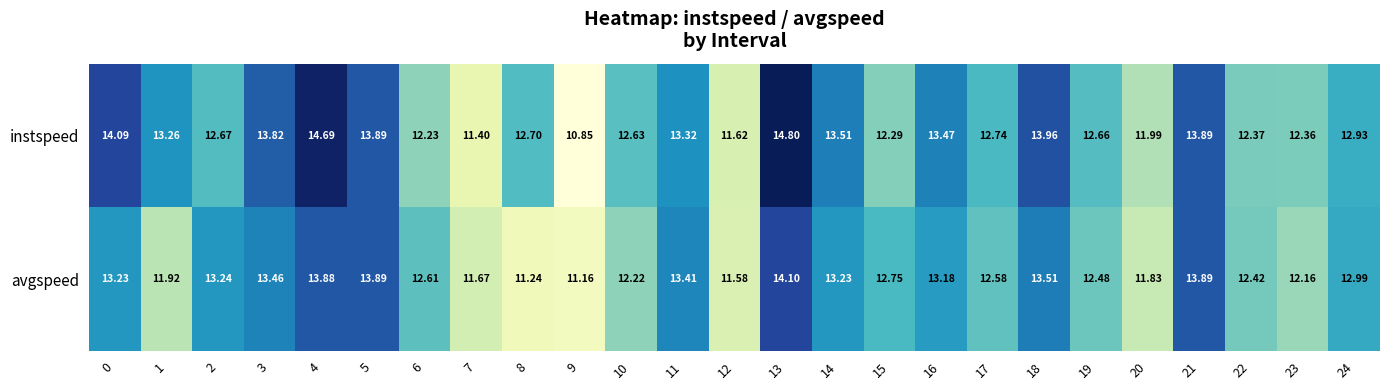

Is the value of instspeed at 23 greater than the value of avgspeed at 15?

No